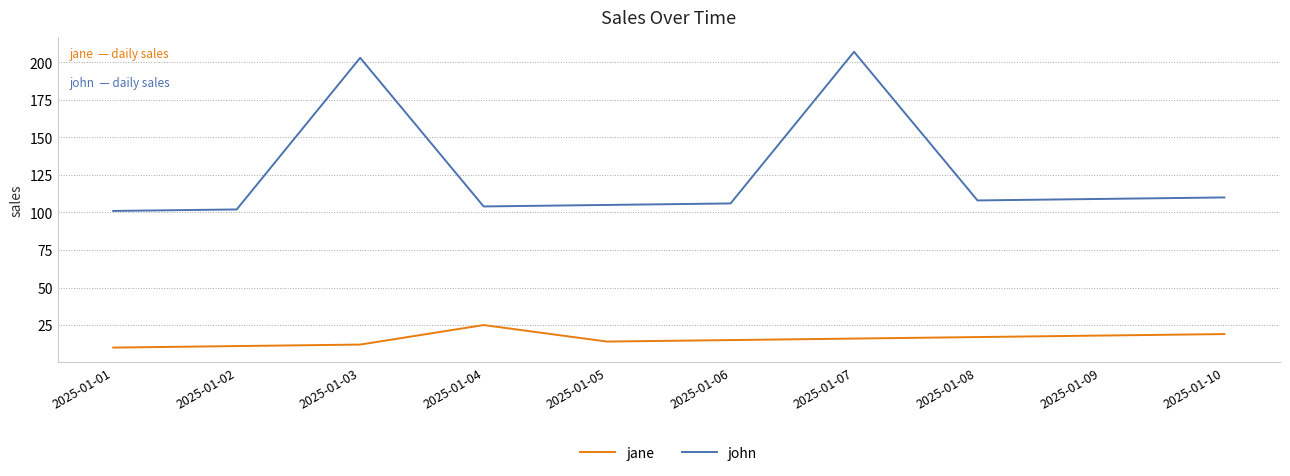

What is the total value across all series at 2025-01-09?

127